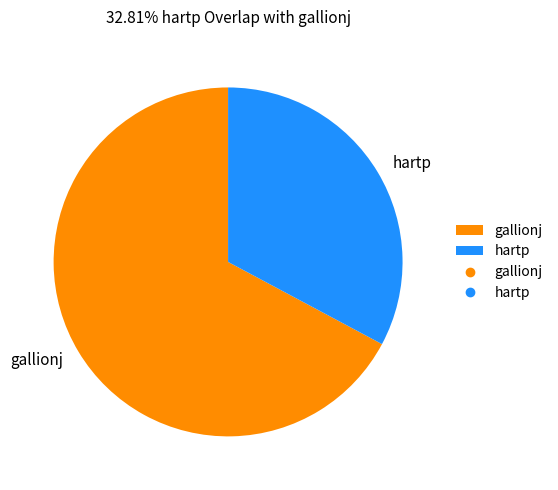

Do gallionj and hartp together represent more than half of the pie?

Yes